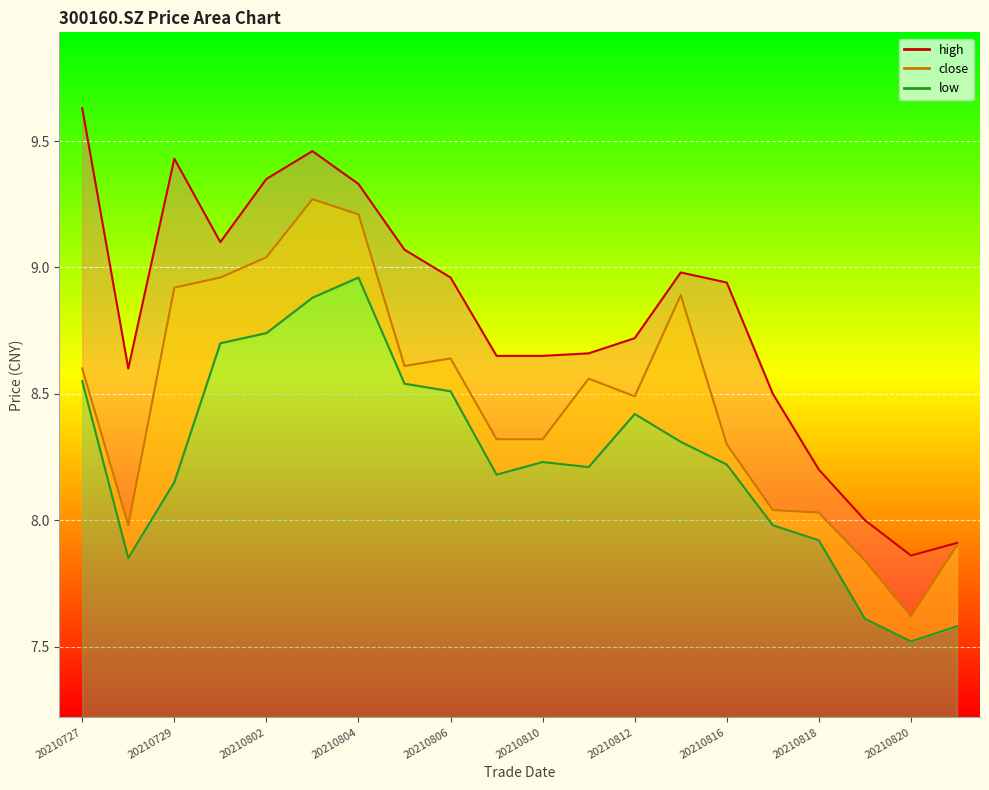

What is the total value across all series at 20210820?

23.0